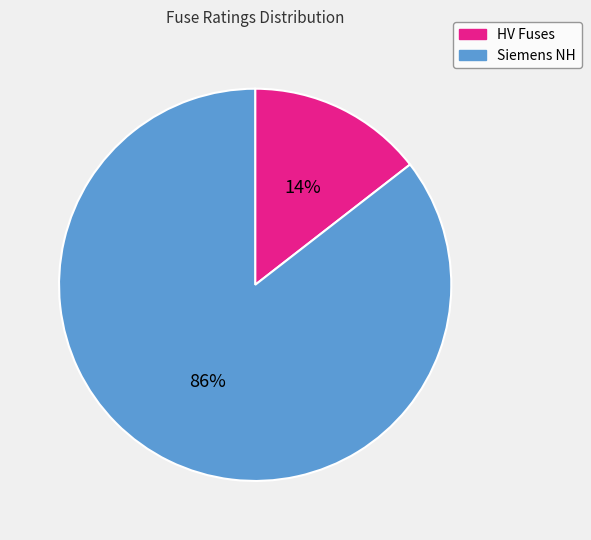

True or false: HV Fuses accounts for 25% of the total.

False